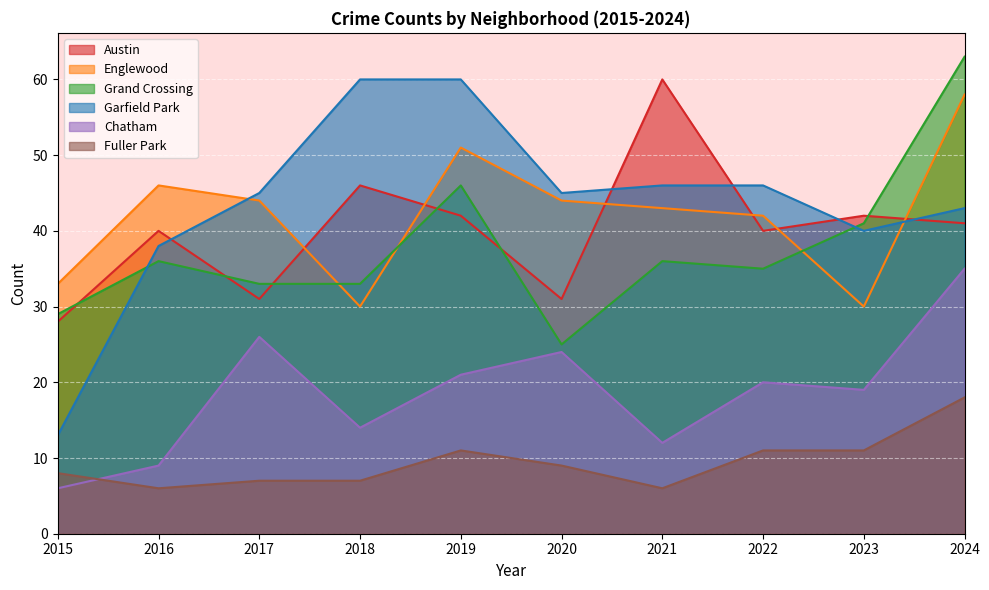

At how many categories does at least one series exceed 54?

4